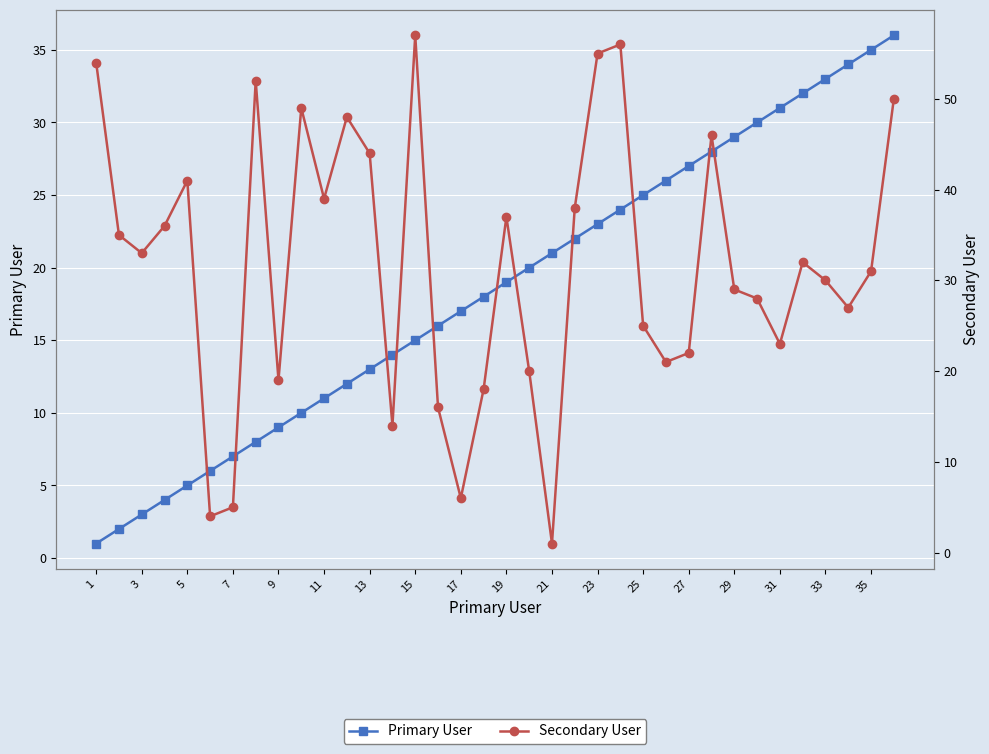

How many lines are shown in the chart?

2